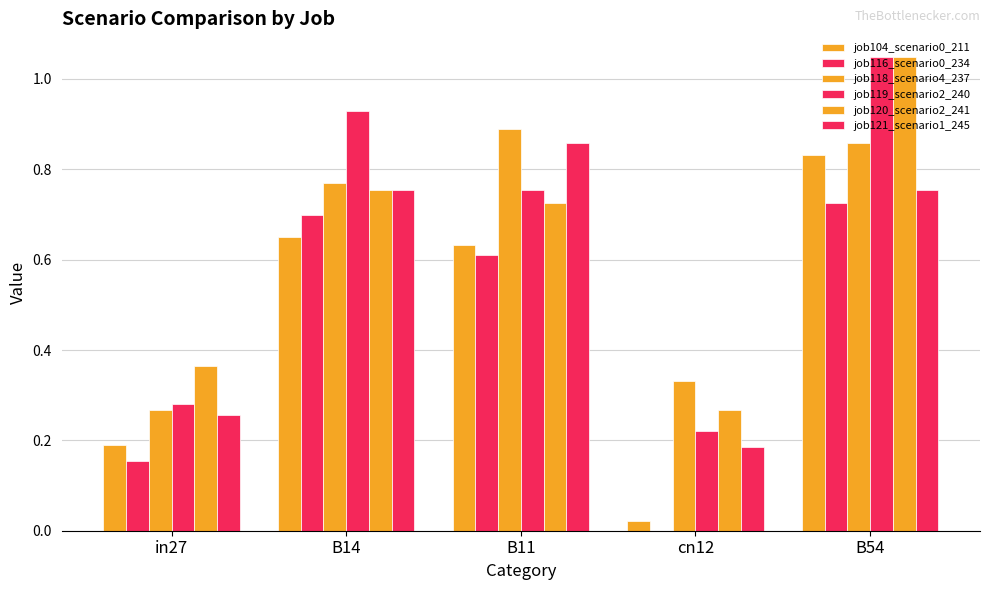

How many groups of bars are there?

5